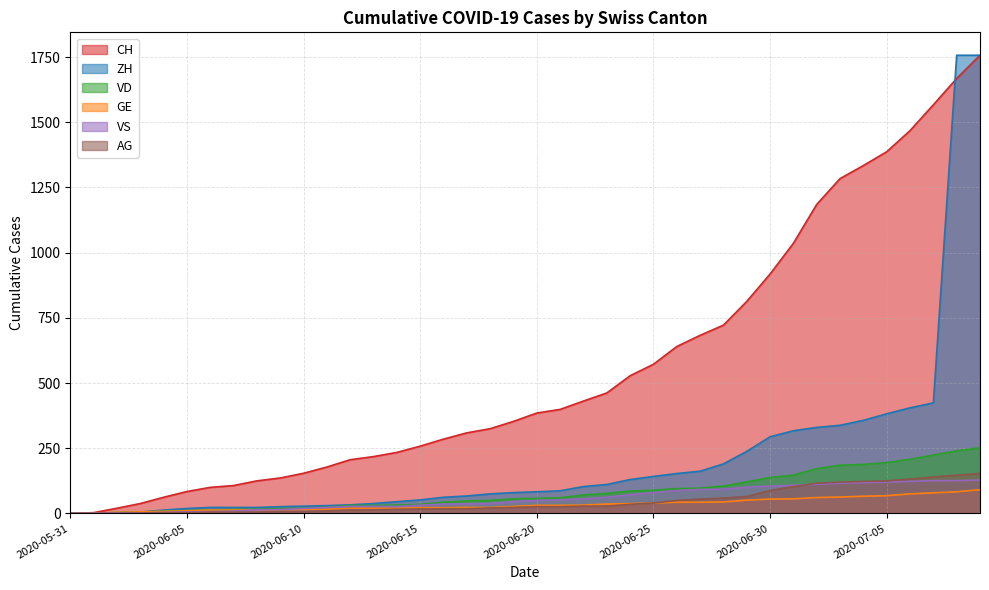

What is the spread (max minus min) of values at 2020-07-03?

1221